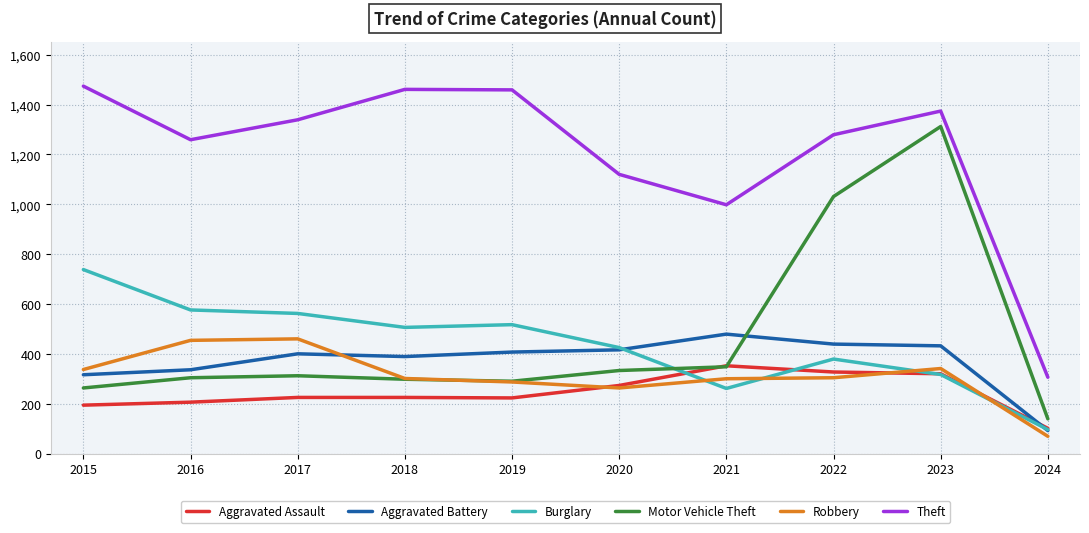

What is the difference between the Aggravated Assault values at 2023 and 2016?

114